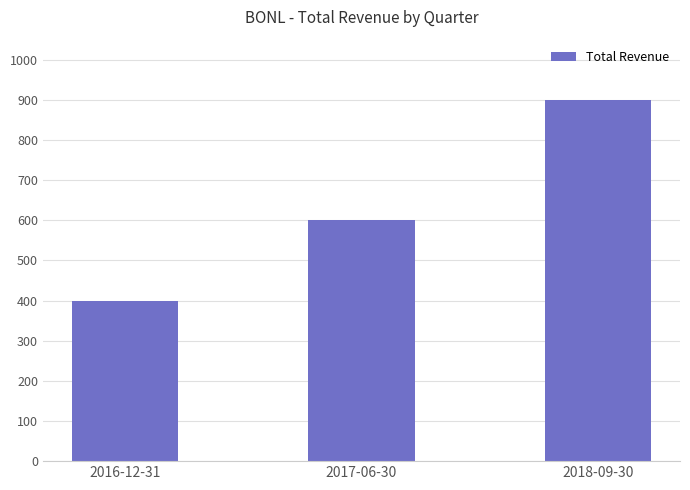

What is the label of the 3rd bar from the right?

2016-12-31